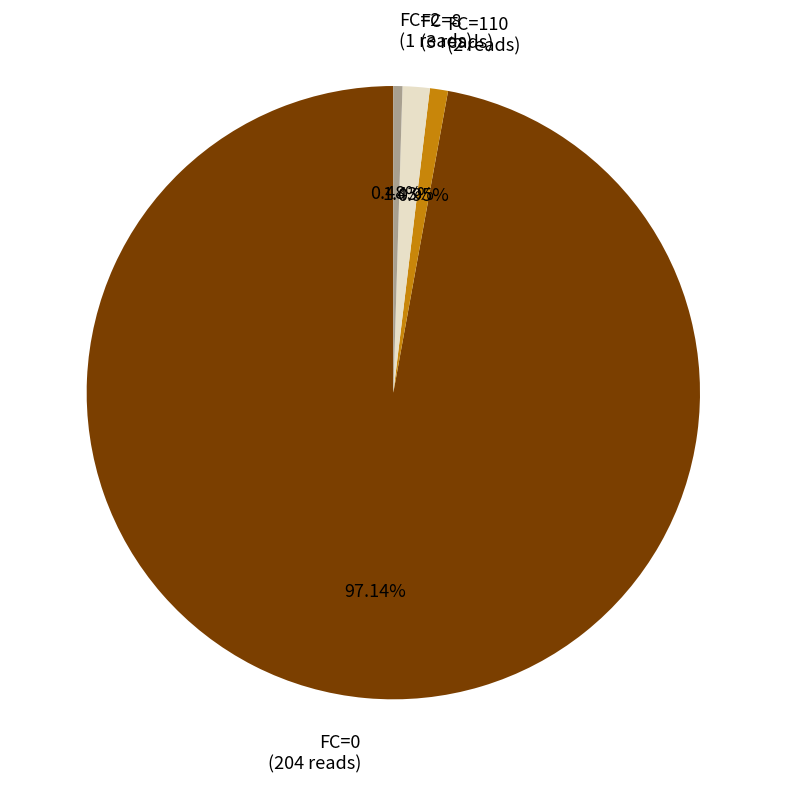

Approximately how many times larger is the value at FC=2 (1 reads) compared to FC=8 (3 reads)?

0.3